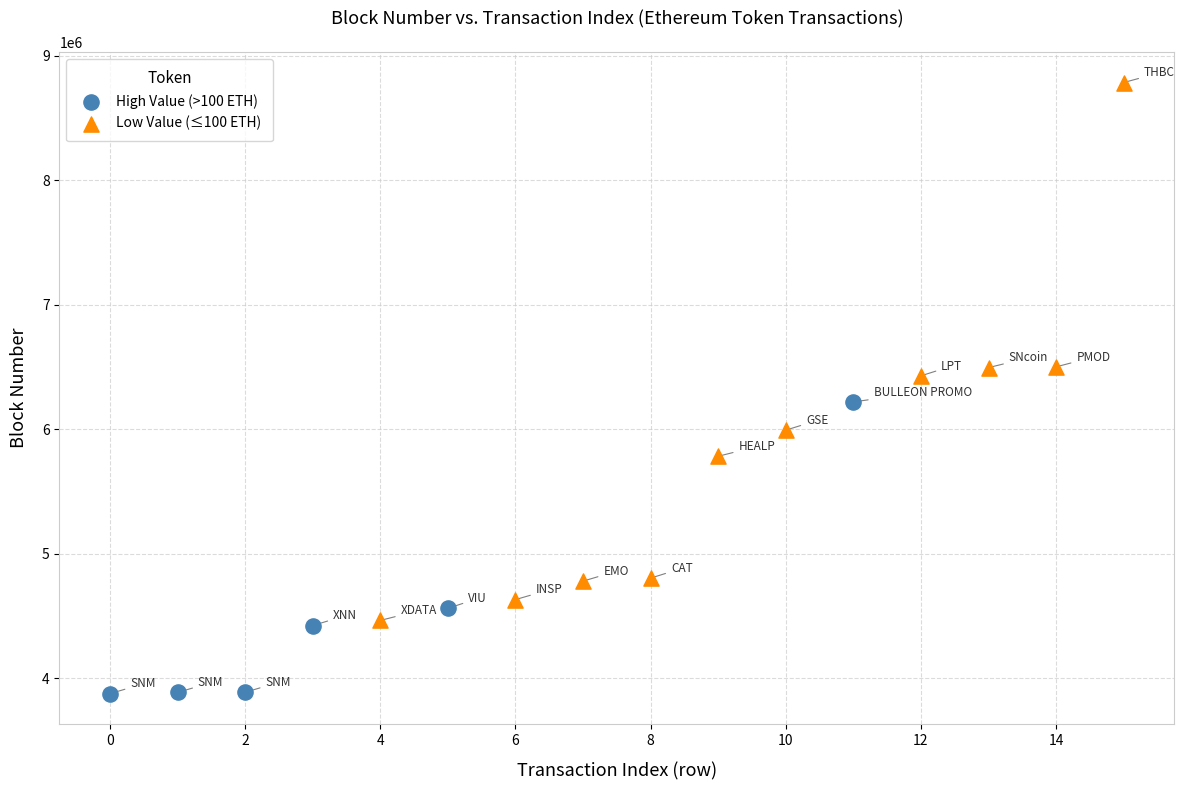

Which series has the widest spread of Y values?

Low Value (≤100 ETH)